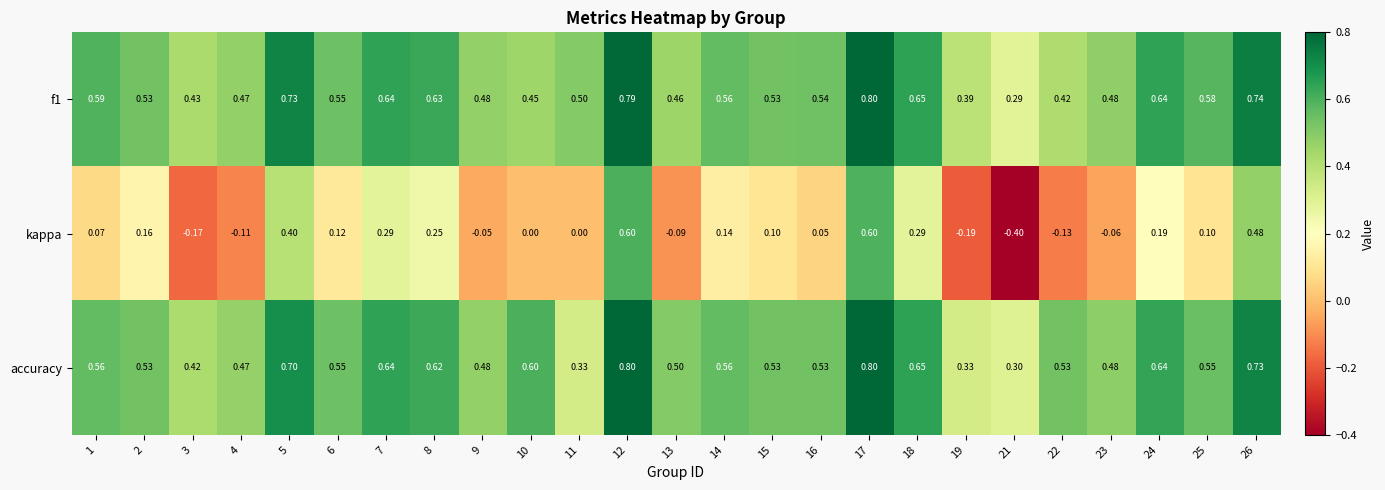

Between 12 and 13, which series saw the biggest shift?

kappa